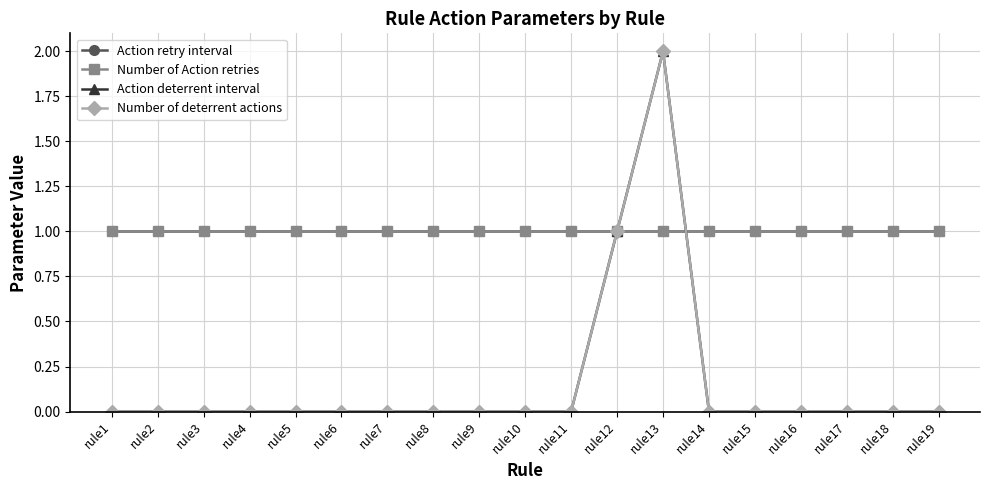

What is the minimum value for Action retry interval?

1